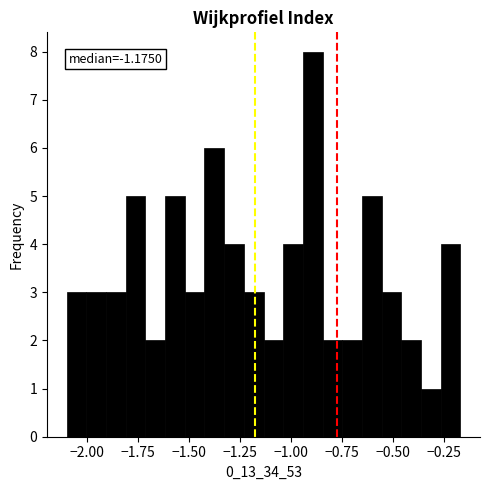

Read against the x-axis, roughly where is the centre of the tallest bar?

-0.90